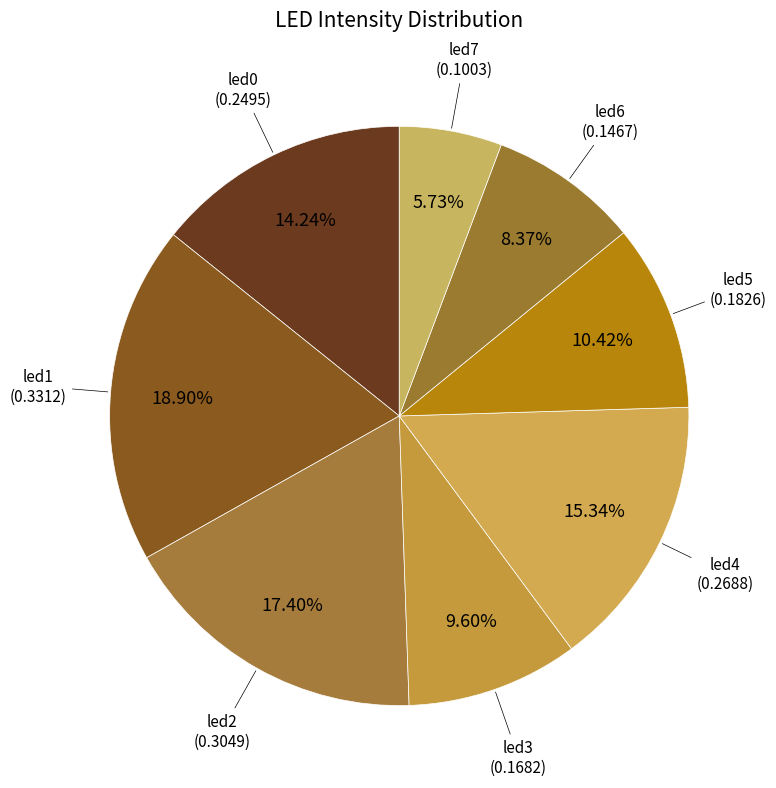

Rank the categories by value from highest to lowest.

led1, led2, led4, led0, led5, led3, led6, led7